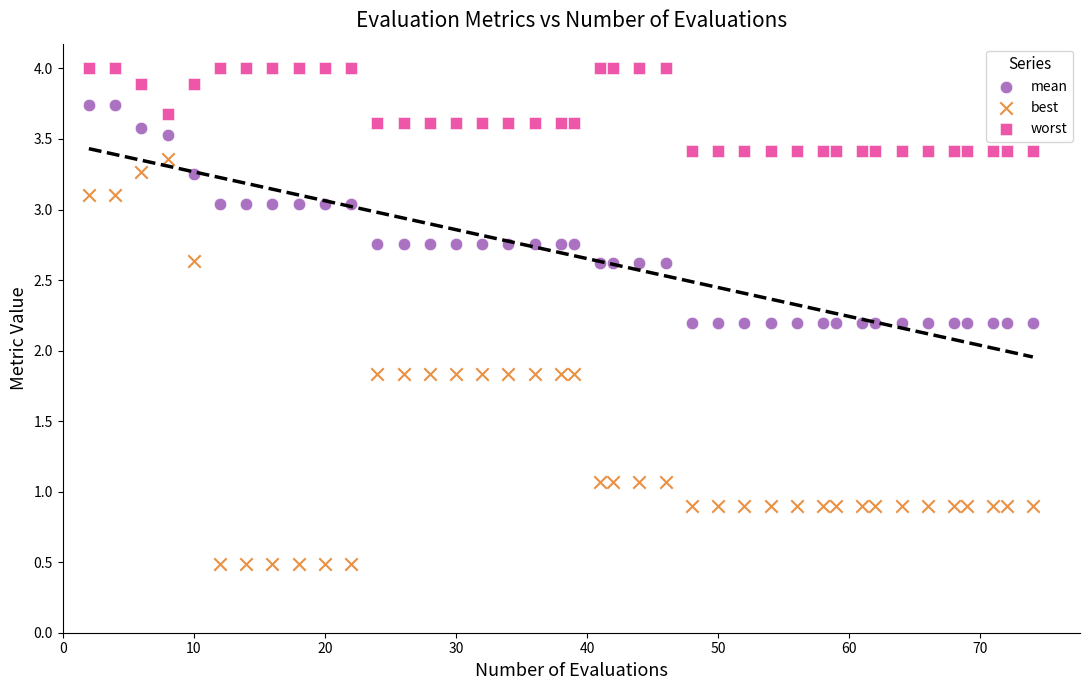

Which series has the largest Y range (max minus min)?

best